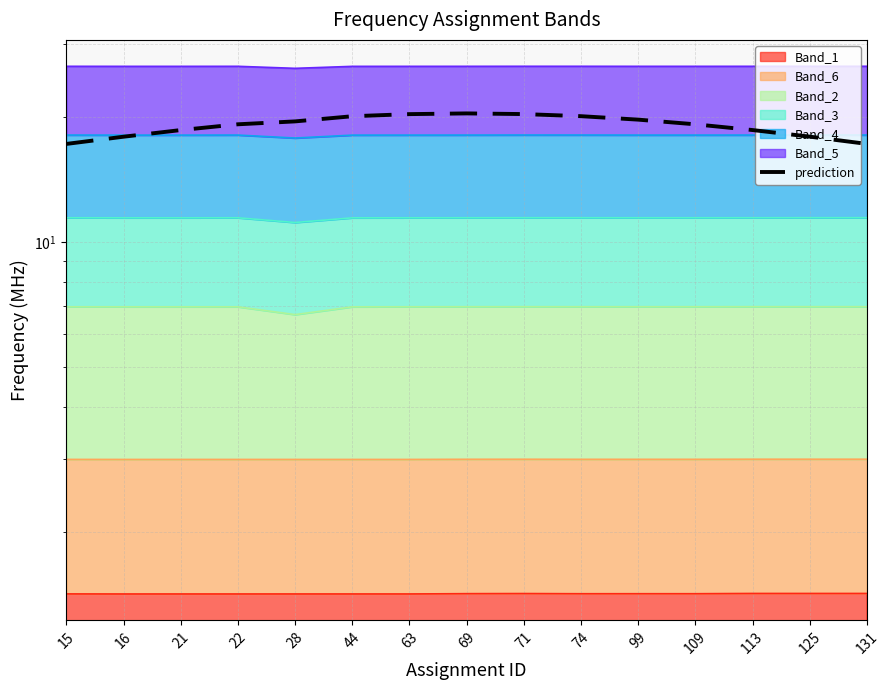

What is the difference between the values at 16 and 28?

1.6